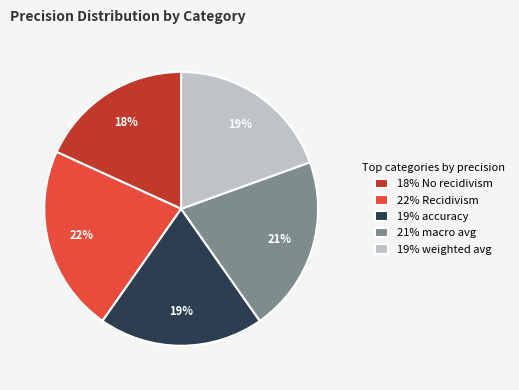

Is 18% No recidivism the majority of the pie?

No